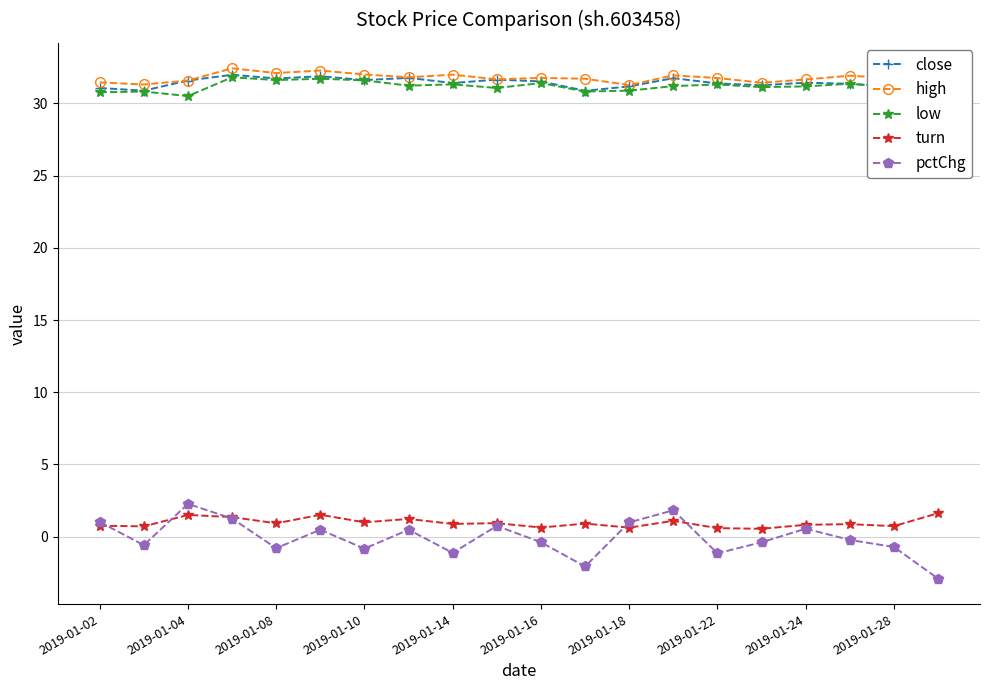

What is the average value of the turn series?

1.0